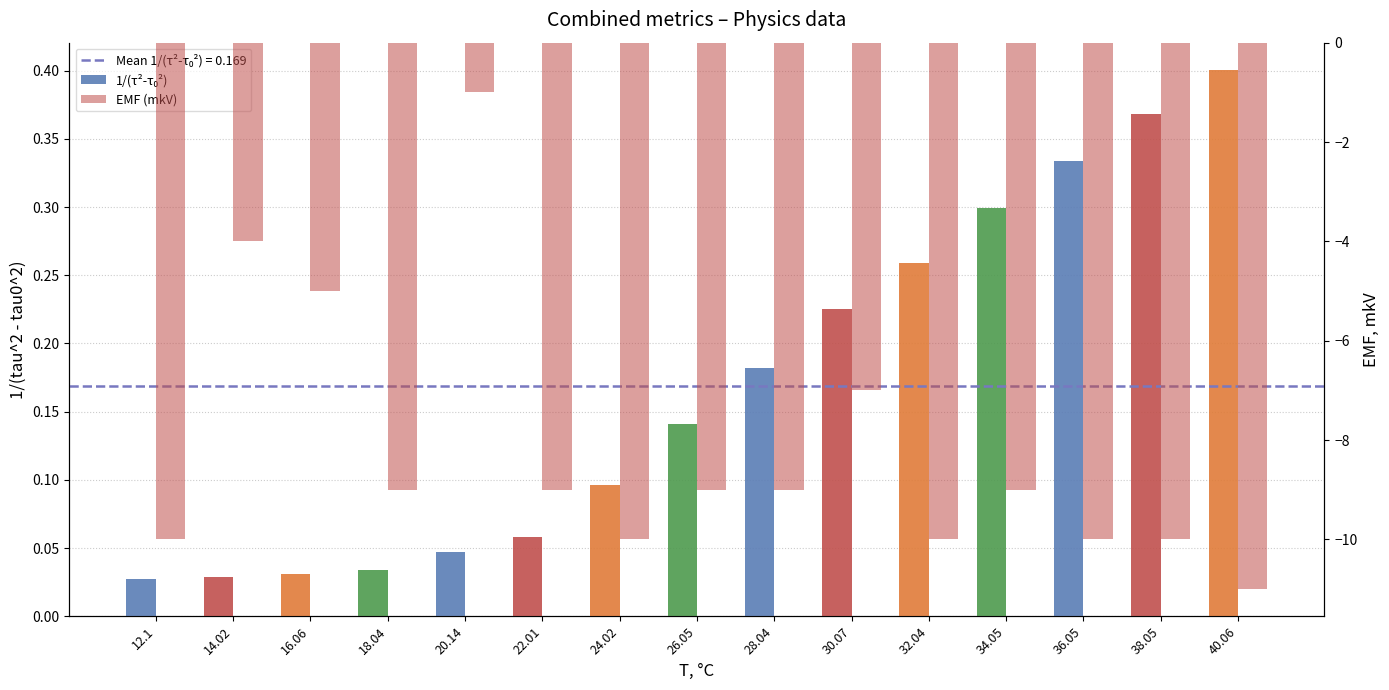

Which has a higher value, 28.04 or 32.04?

32.04